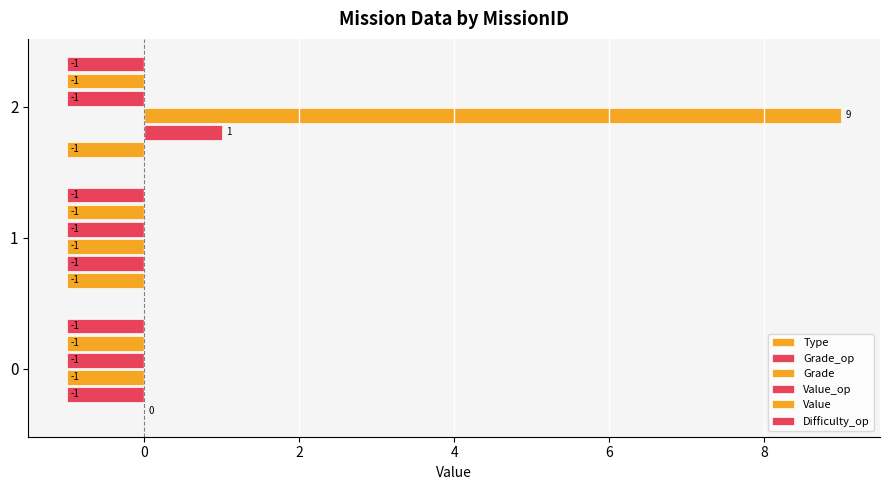

How many data points in Grade_op are above -1?

1